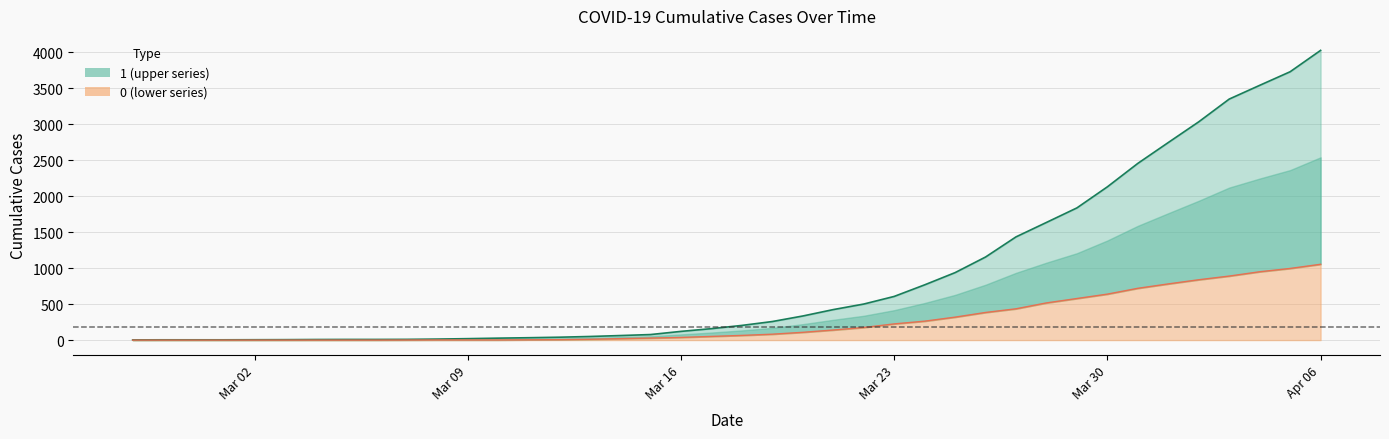

True or false: 0 has a value of 7 at 2020-03-11.

False